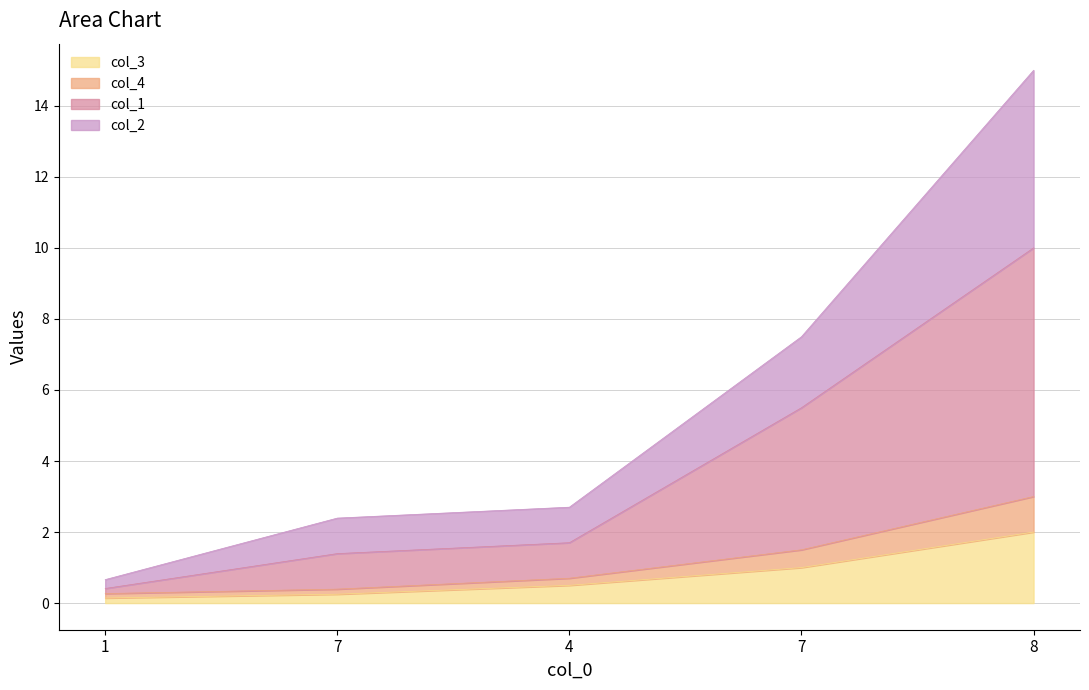

Is the value of col_1 at 8 greater than the value of col_4 at 4?

Yes